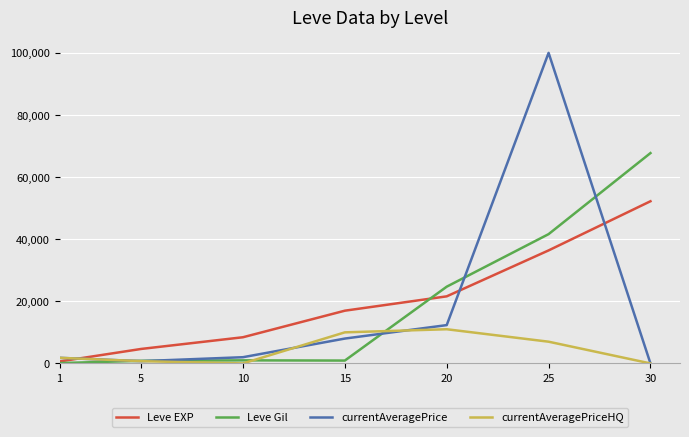

Which series has the widest spread of values?

currentAveragePrice